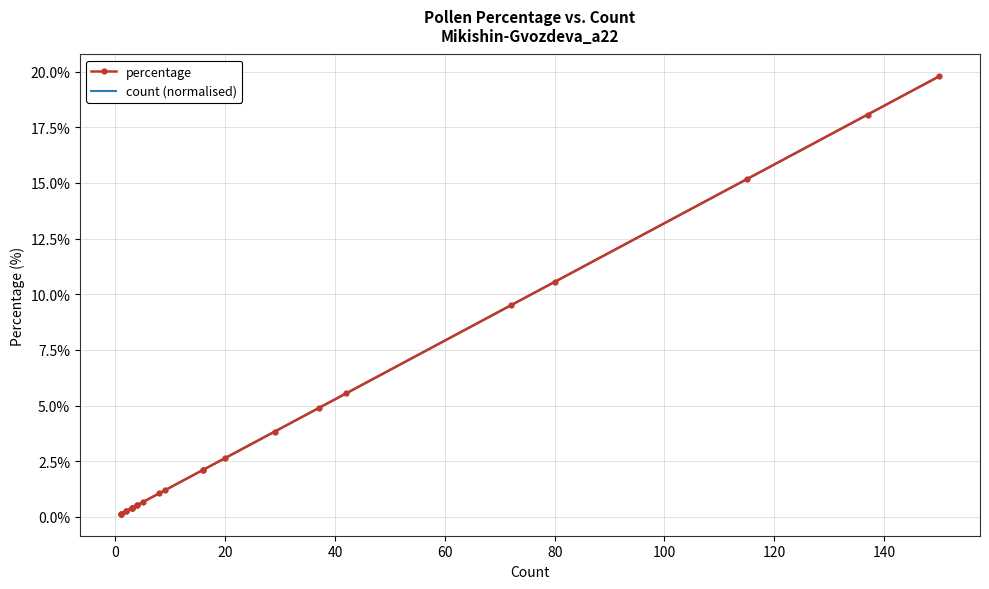

Between 20 and 20, which series saw the biggest shift?

percentage